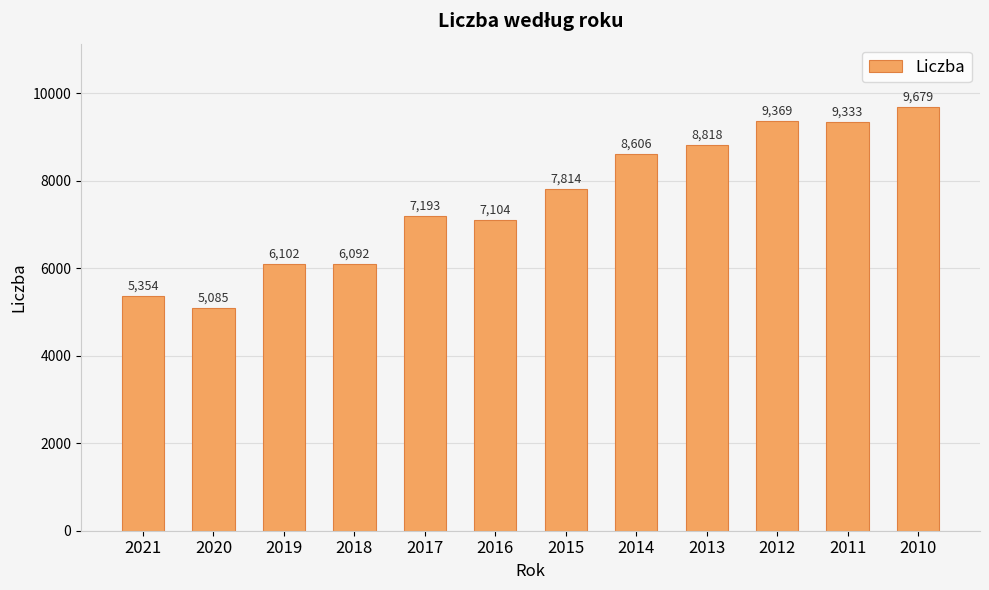

What is the change in value from 2021 to 2019?

+748